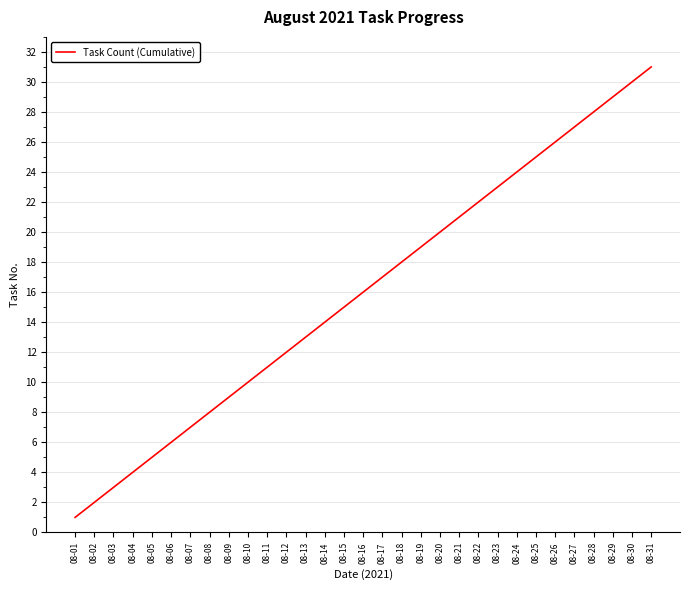

Which label corresponds to the smallest value in the chart?

08-01